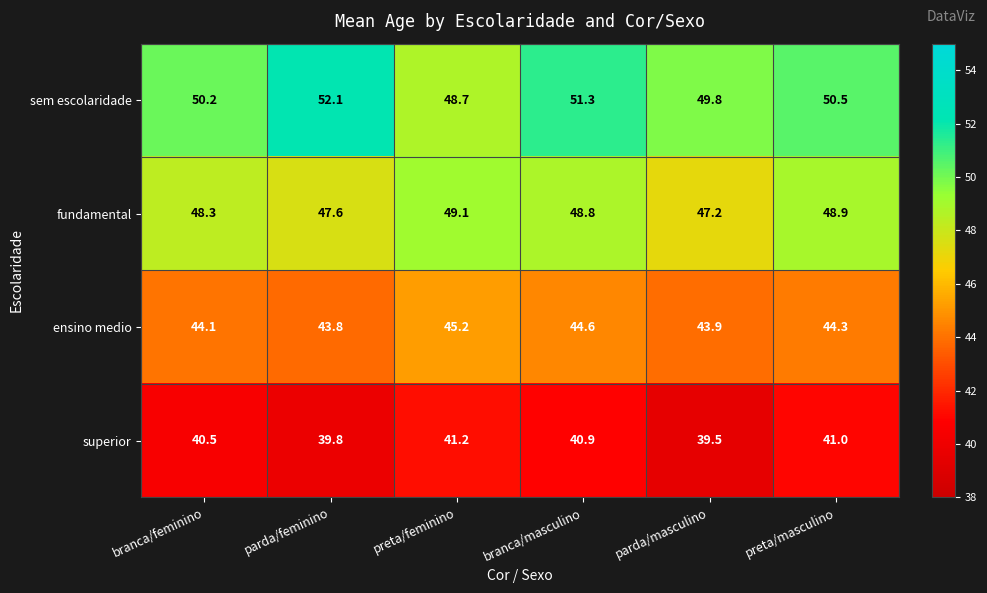

Reading left to right, what are all the values shown in this chart?

sem escolaridade: 50.2	52.1	48.7	51.3	49.8	50.5
fundamental: 48.3	47.6	49.1	48.8	47.2	48.9
ensino medio: 44.1	43.8	45.2	44.6	43.9	44.3
superior: 40.5	39.8	41.2	40.9	39.5	41.0